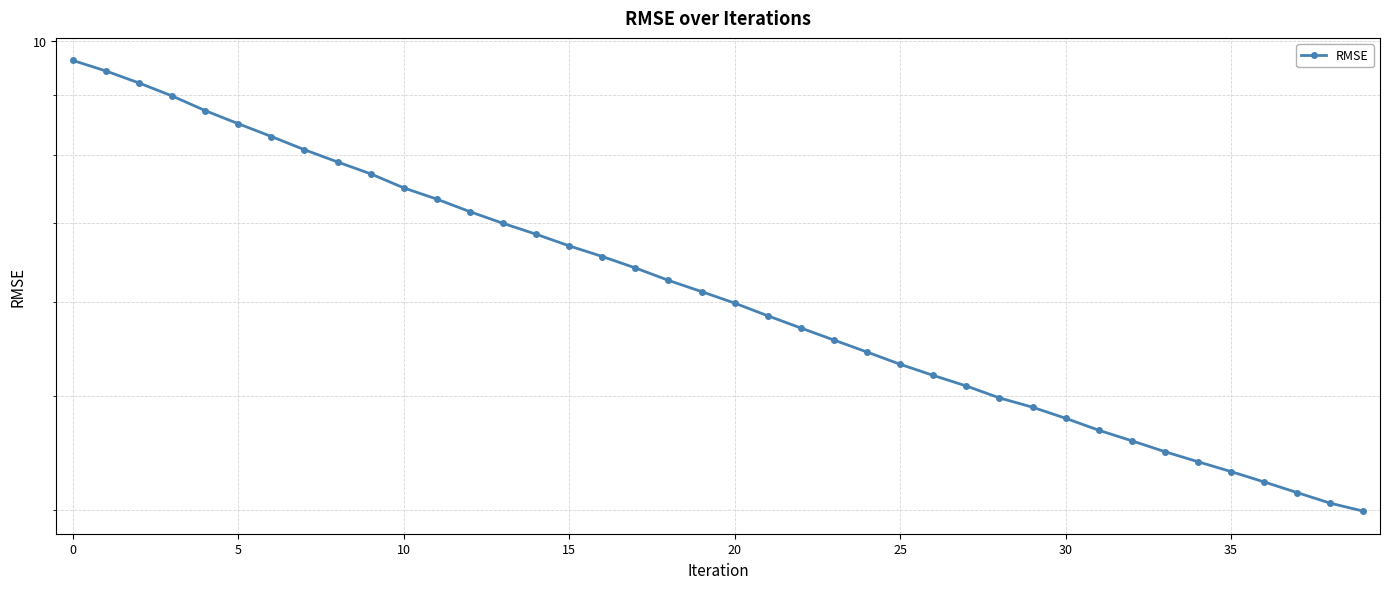

How many lines are shown in the chart?

1